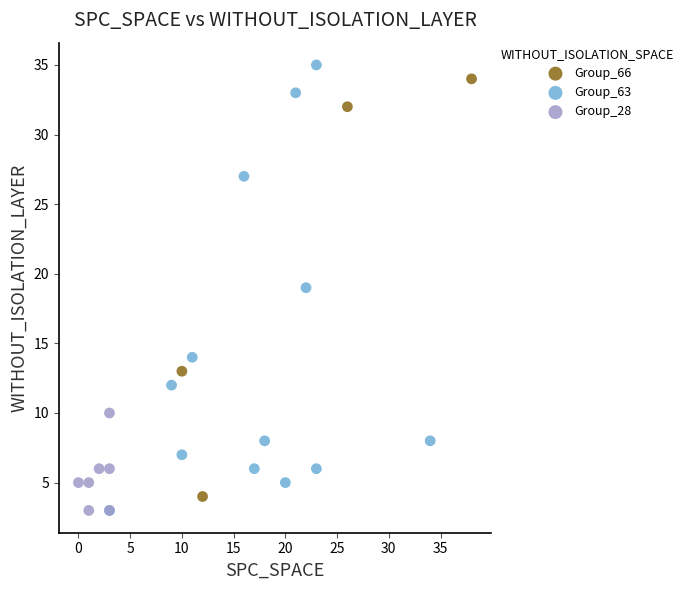

What are all the series names shown in the legend?

Group_66, Group_63, Group_28